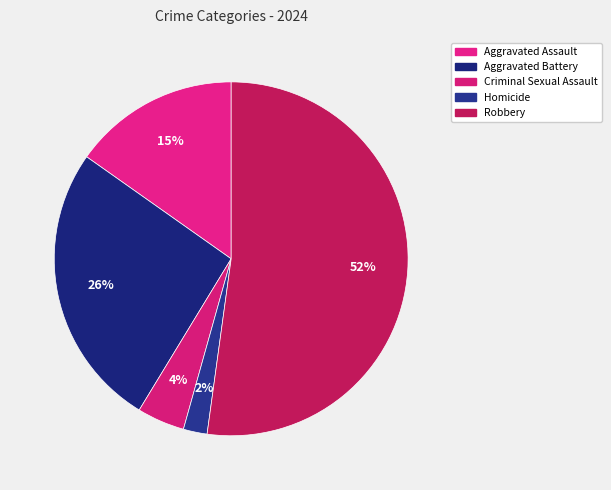

Does any single category account for the majority?

Yes